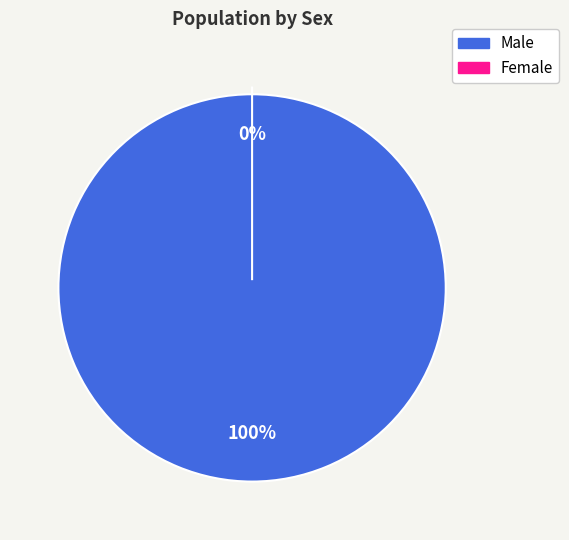

How many slices are in this pie chart?

2